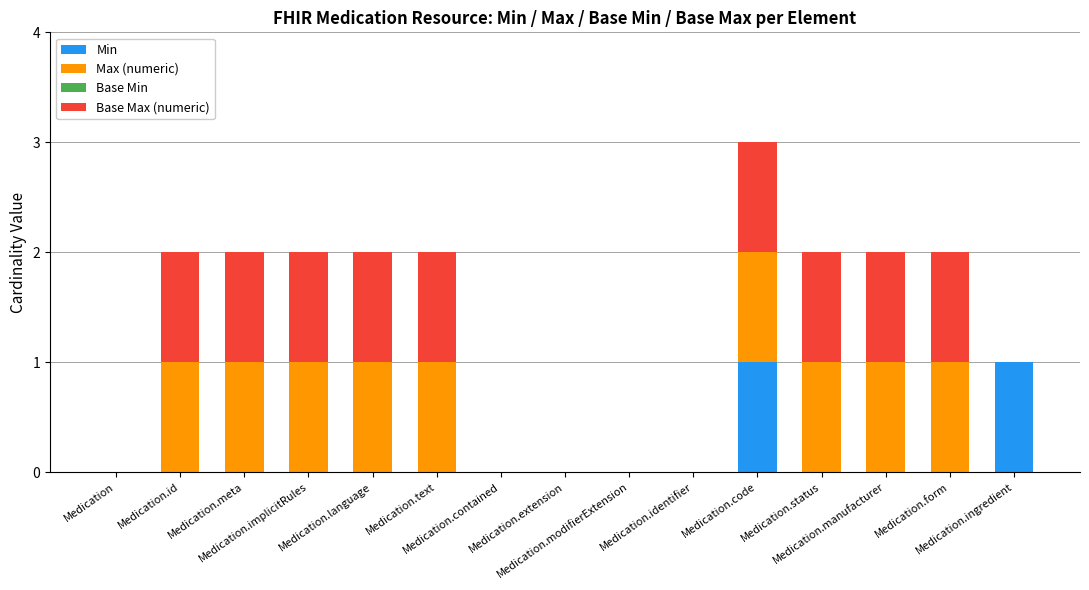

Where is Max (numeric) nearest to the value 0?

Medication